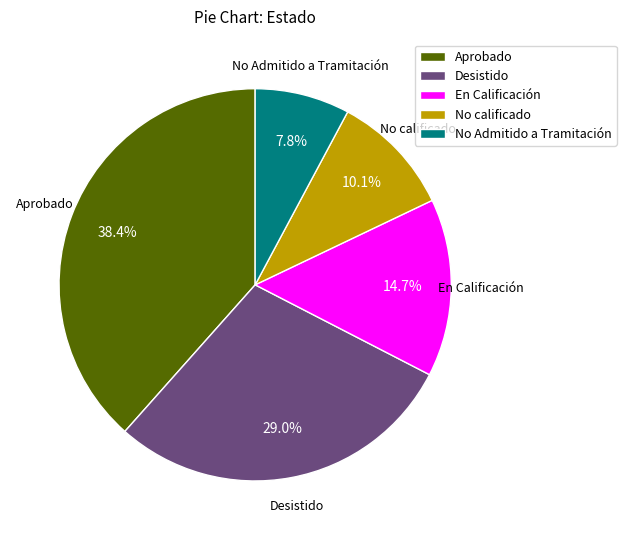

To the nearest percent, what percentage of the pie is Aprobado?

38%